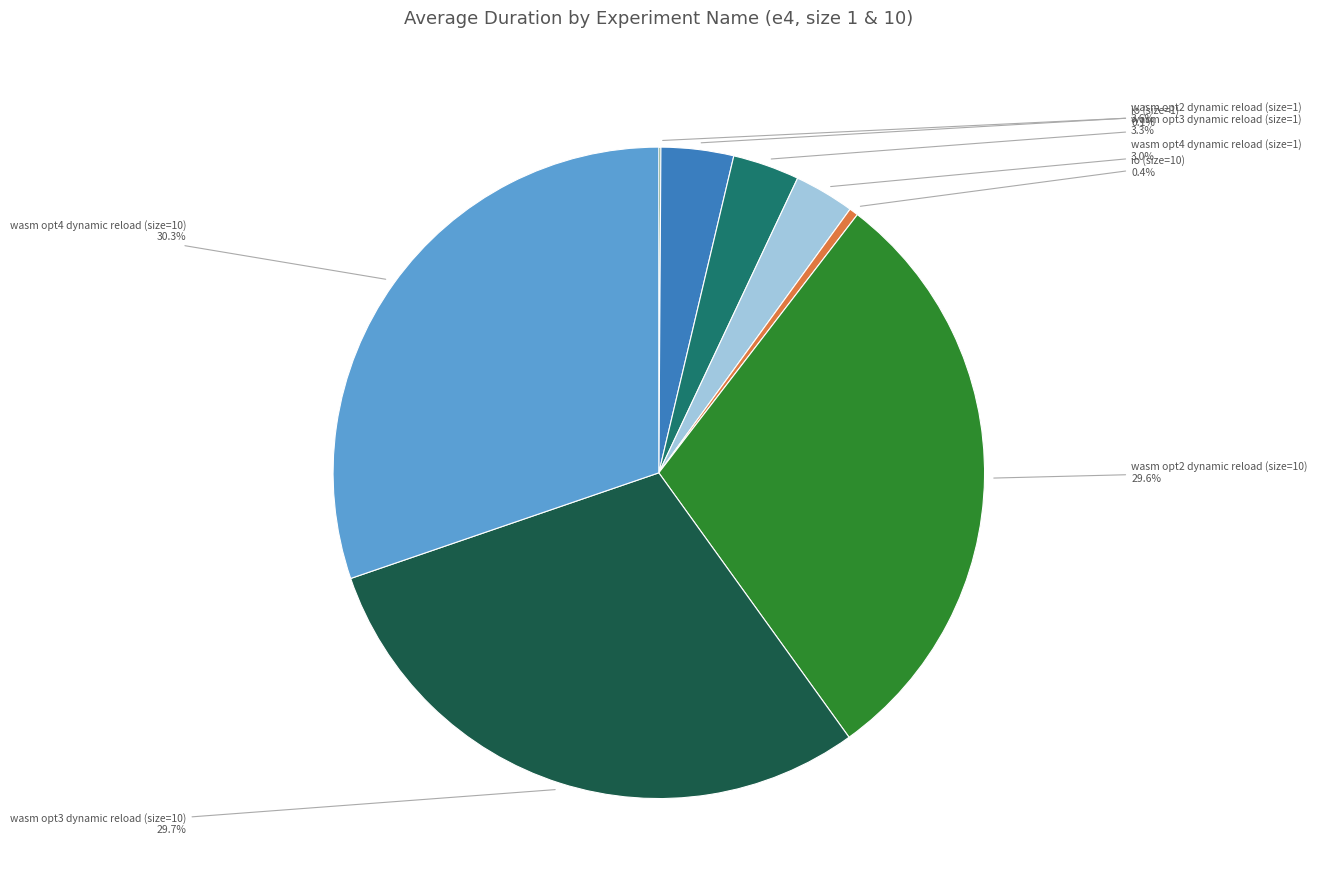

What is the ratio of the value at wasm opt4 dynamic reload (size=1) to the value at wasm opt3 dynamic reload (size=1)?

0.9